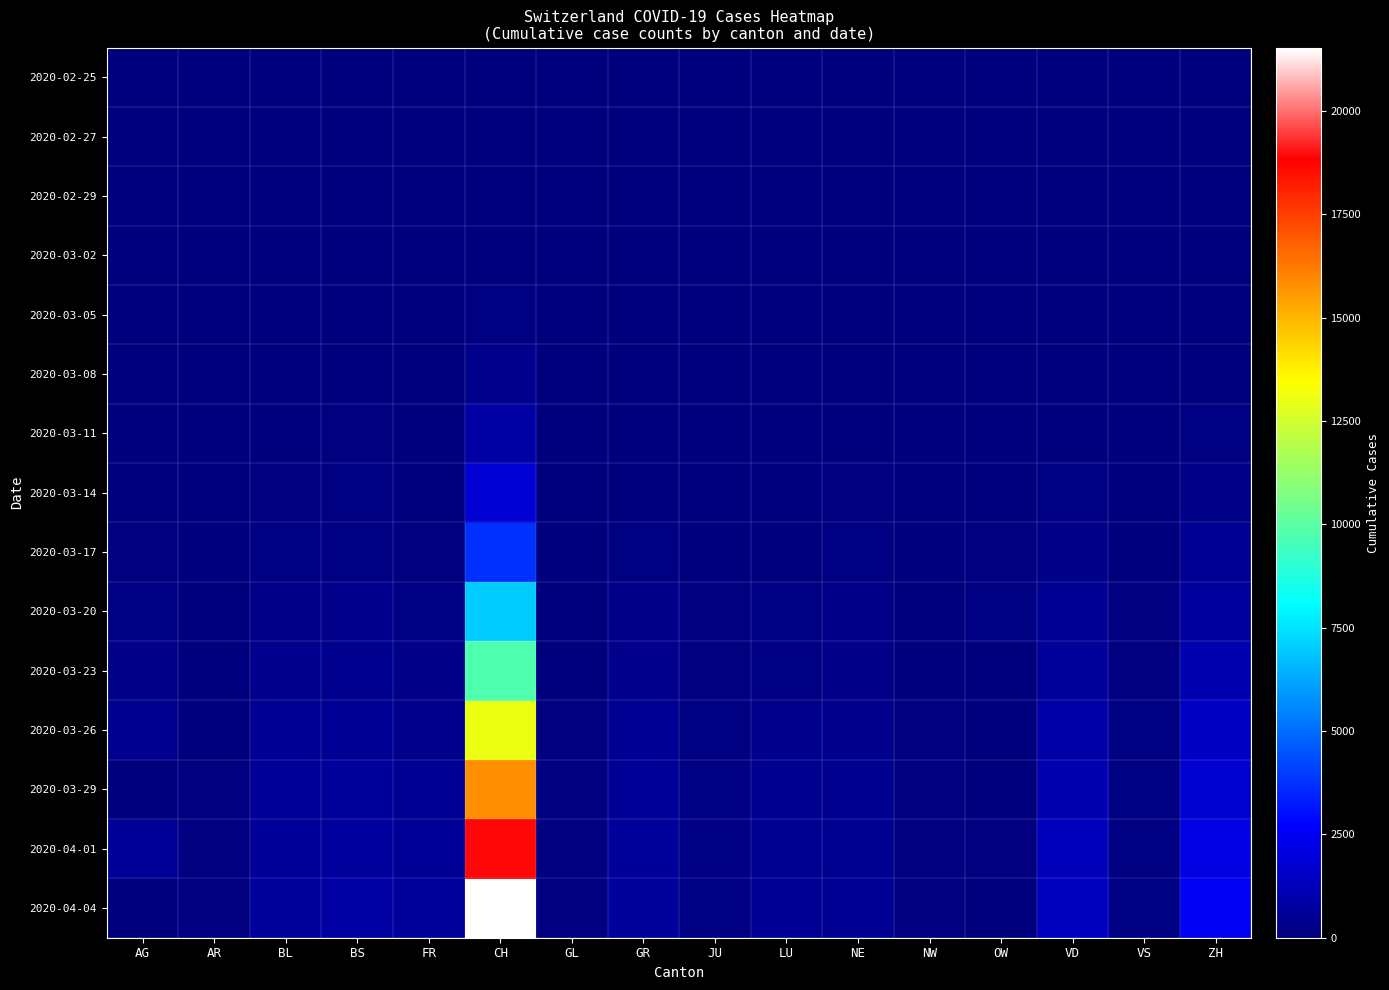

Rank the series at CH from highest to lowest value.

2020-04-04, 2020-04-01, 2020-03-29, 2020-03-26, 2020-03-23, 2020-03-20, 2020-03-17, 2020-03-14, 2020-03-11, 2020-03-08, 2020-03-05, 2020-03-02, 2020-02-29, 2020-02-27, 2020-02-25